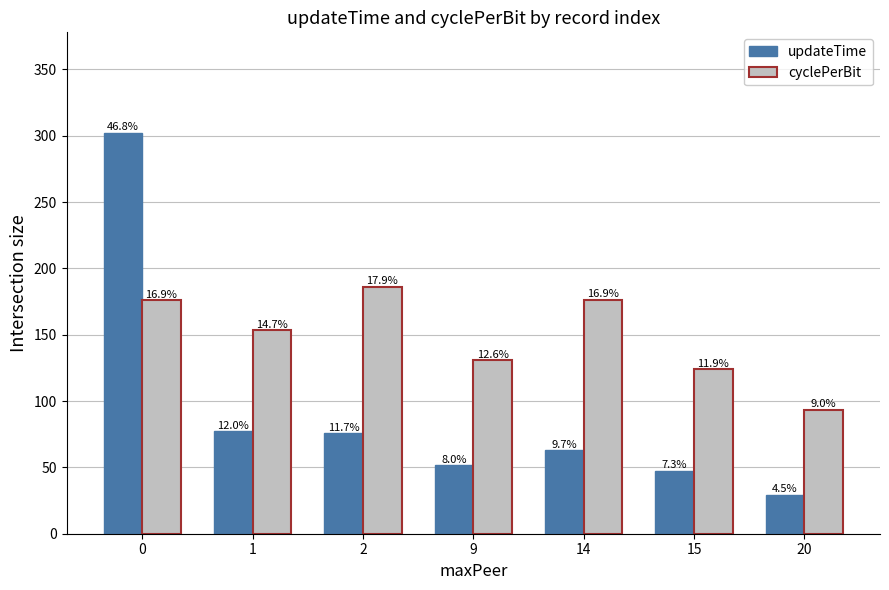

What is the difference between the updateTime values at 9 and 20?

22.4